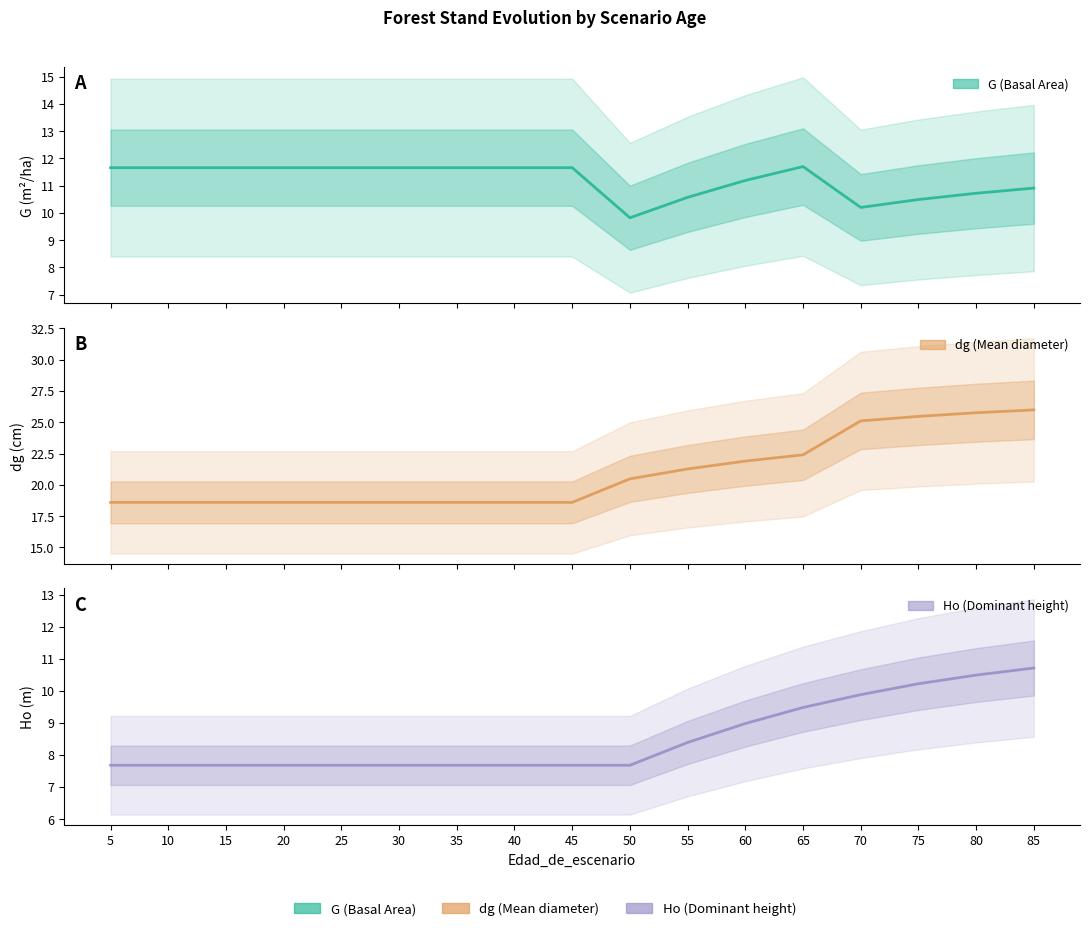

Between 55 and 65, which series saw the biggest shift?

G (Basal Area)